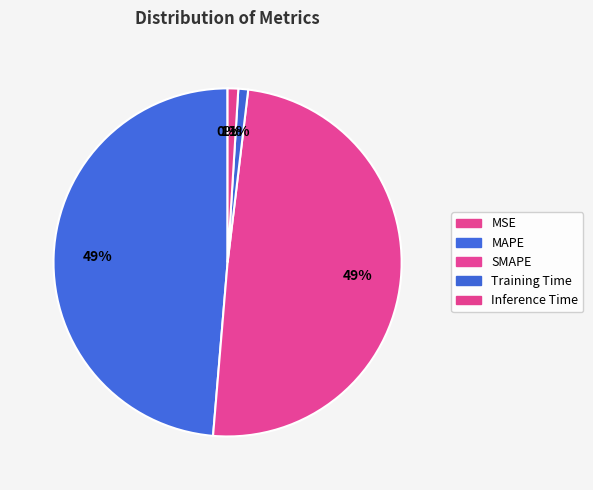

How much of the chart is everything except MSE?

100.0%